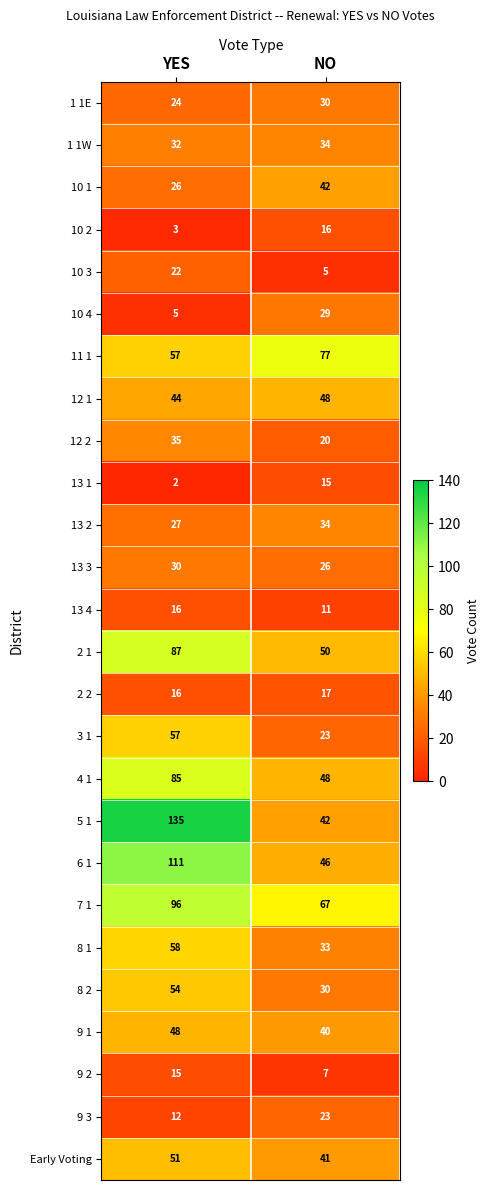

Which category has the lowest value across all series?

YES